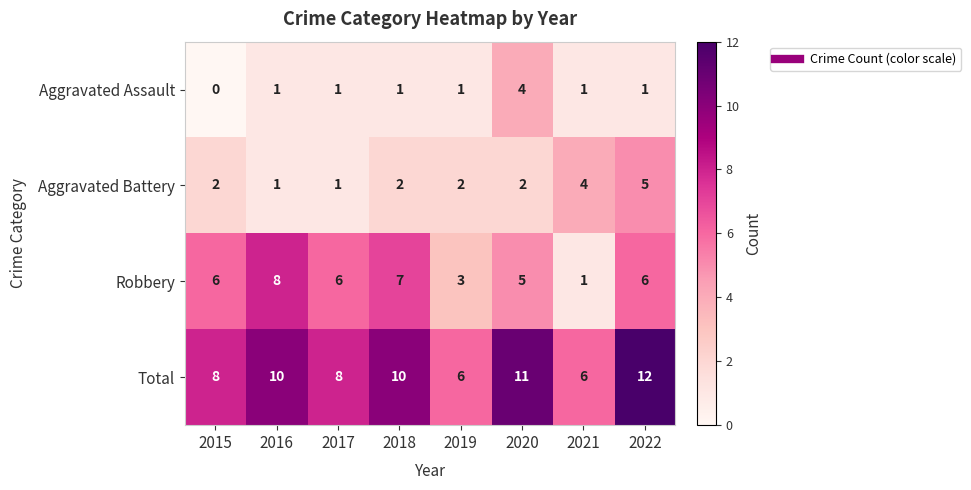

What is the difference between the highest and lowest values at 2018?

9